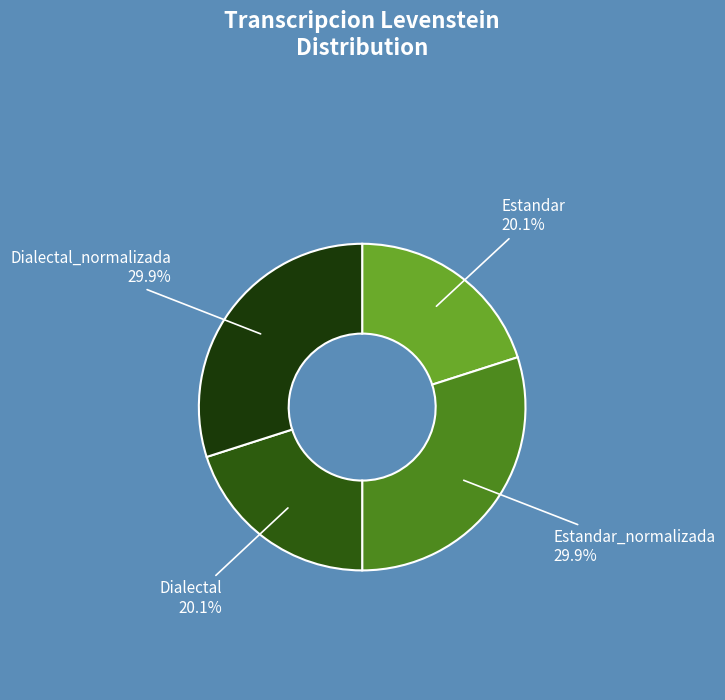

How many segments does this pie chart have?

4